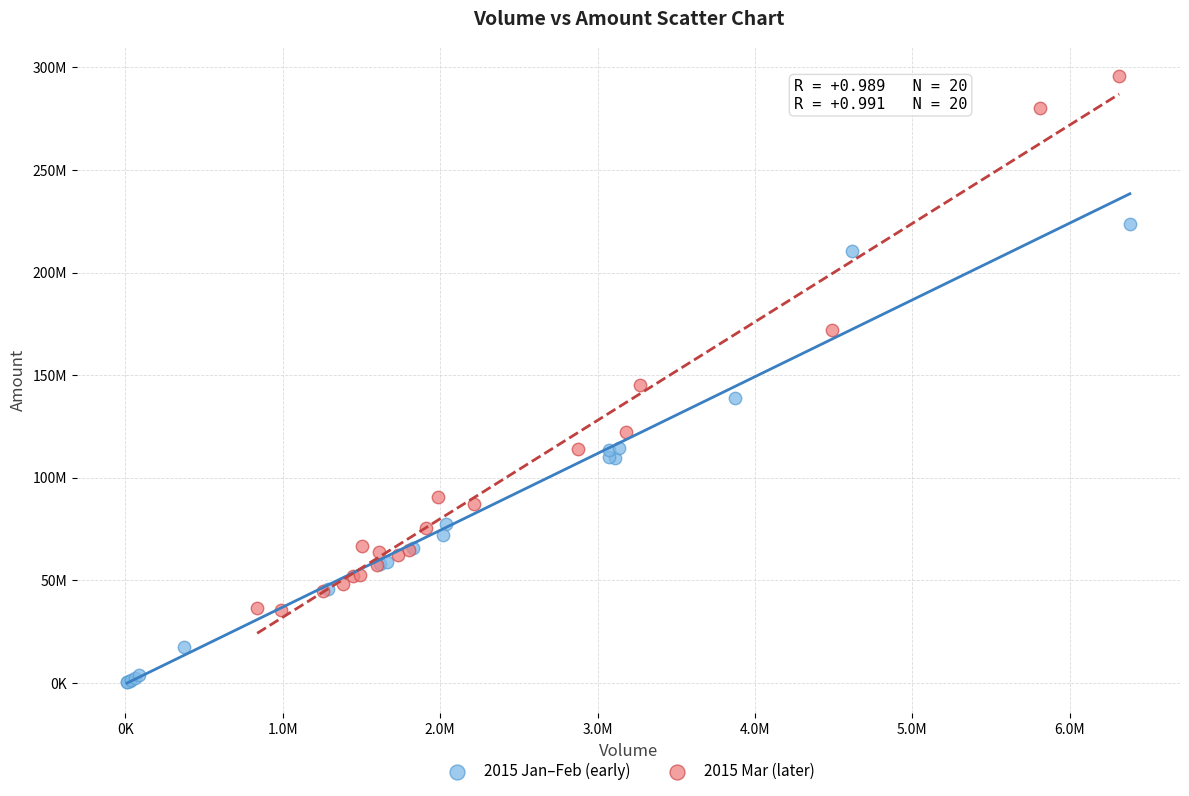

Which series contains the highest Y value?

2015 Mar (later)